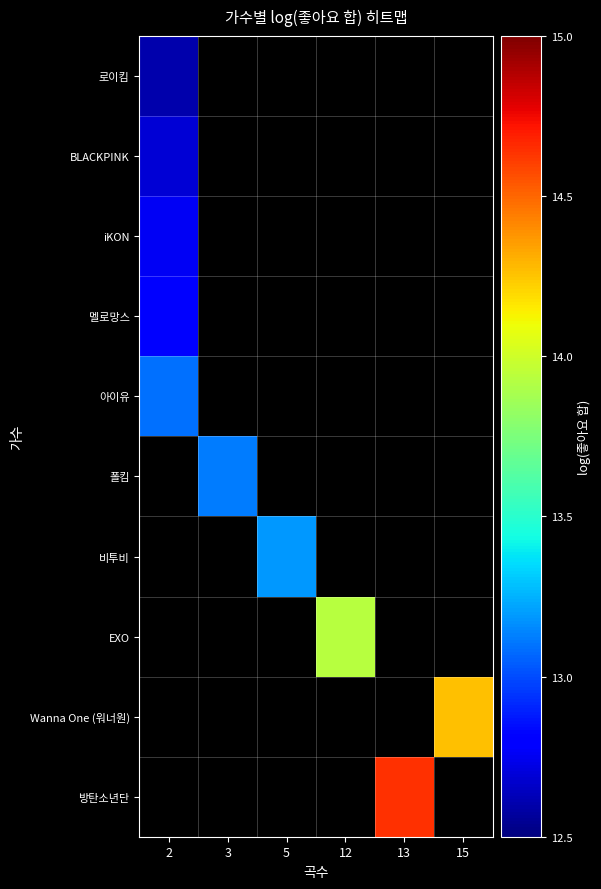

What is the lowest value of the 로이킴 series?

12.6